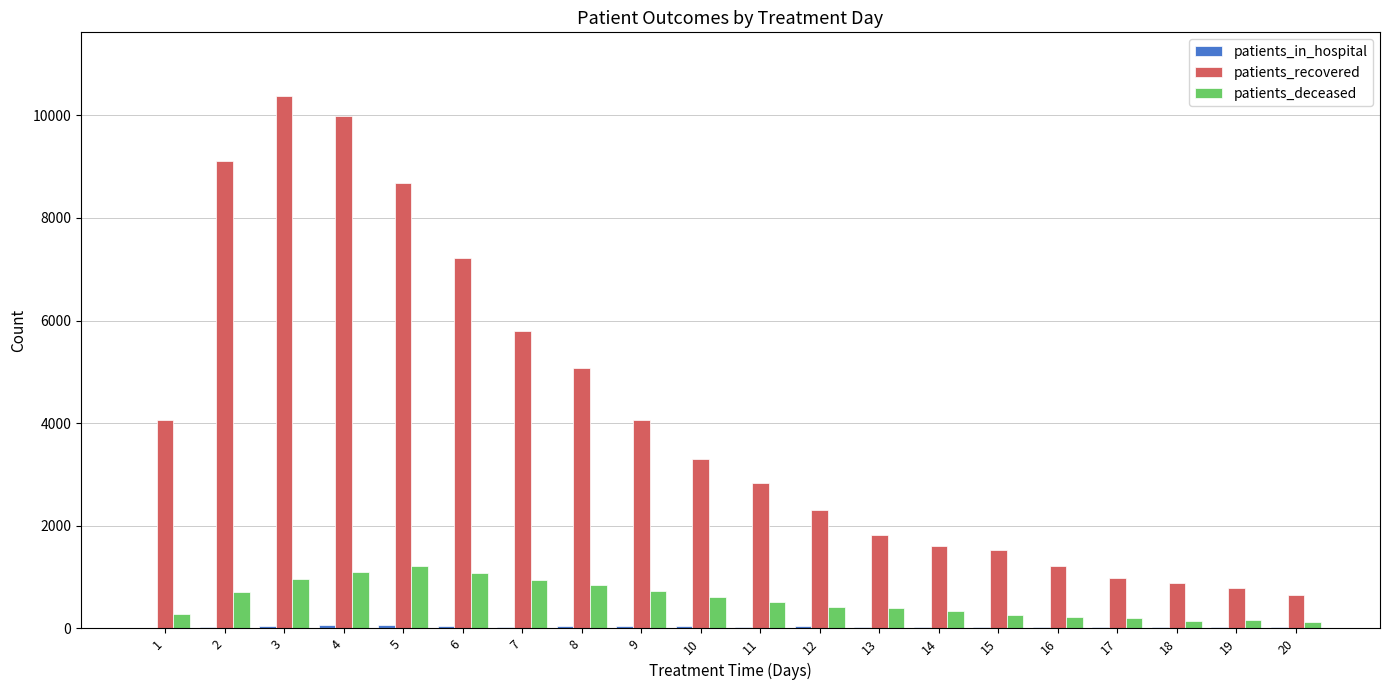

What is the sum of all patients_recovered values?

82253